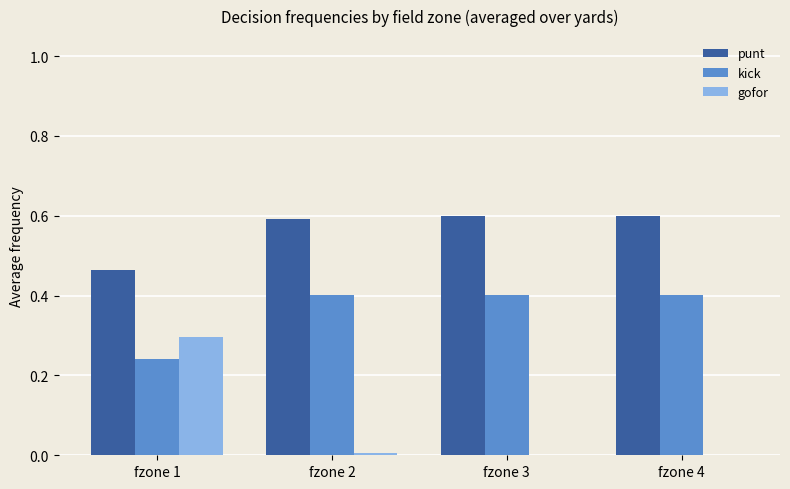

What is the maximum value for gofor?

0.3